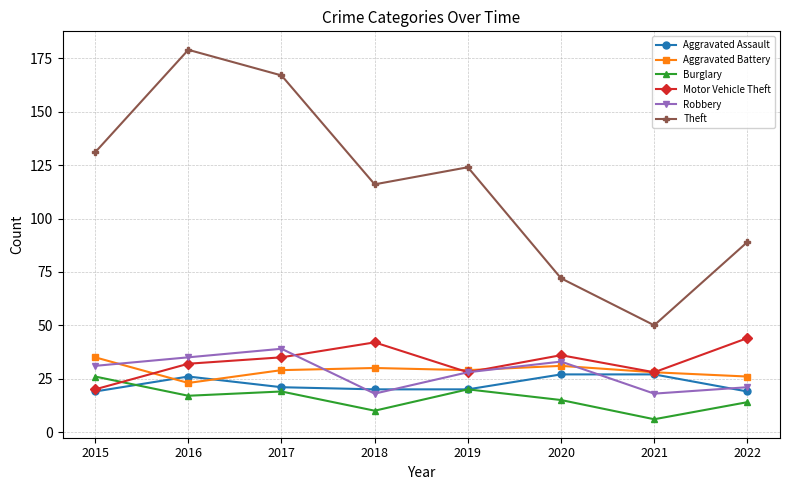

Is it true that Burglary equals 19 at 2017?

True